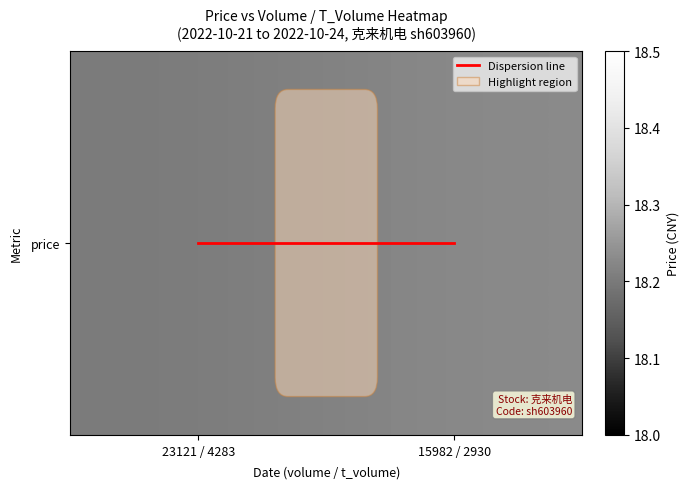

Which has a higher value, 15982 / 2930 or 23121 / 4283?

15982 / 2930